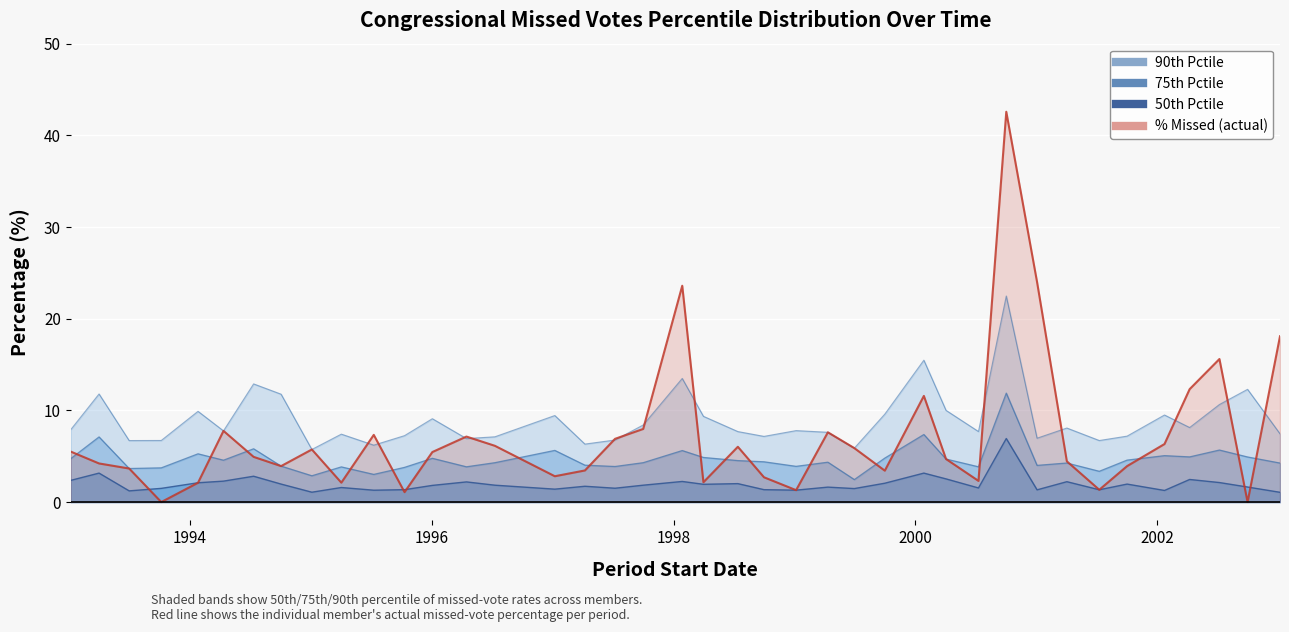

True or false: pctile90 and pctile50 intersect in this chart.

False